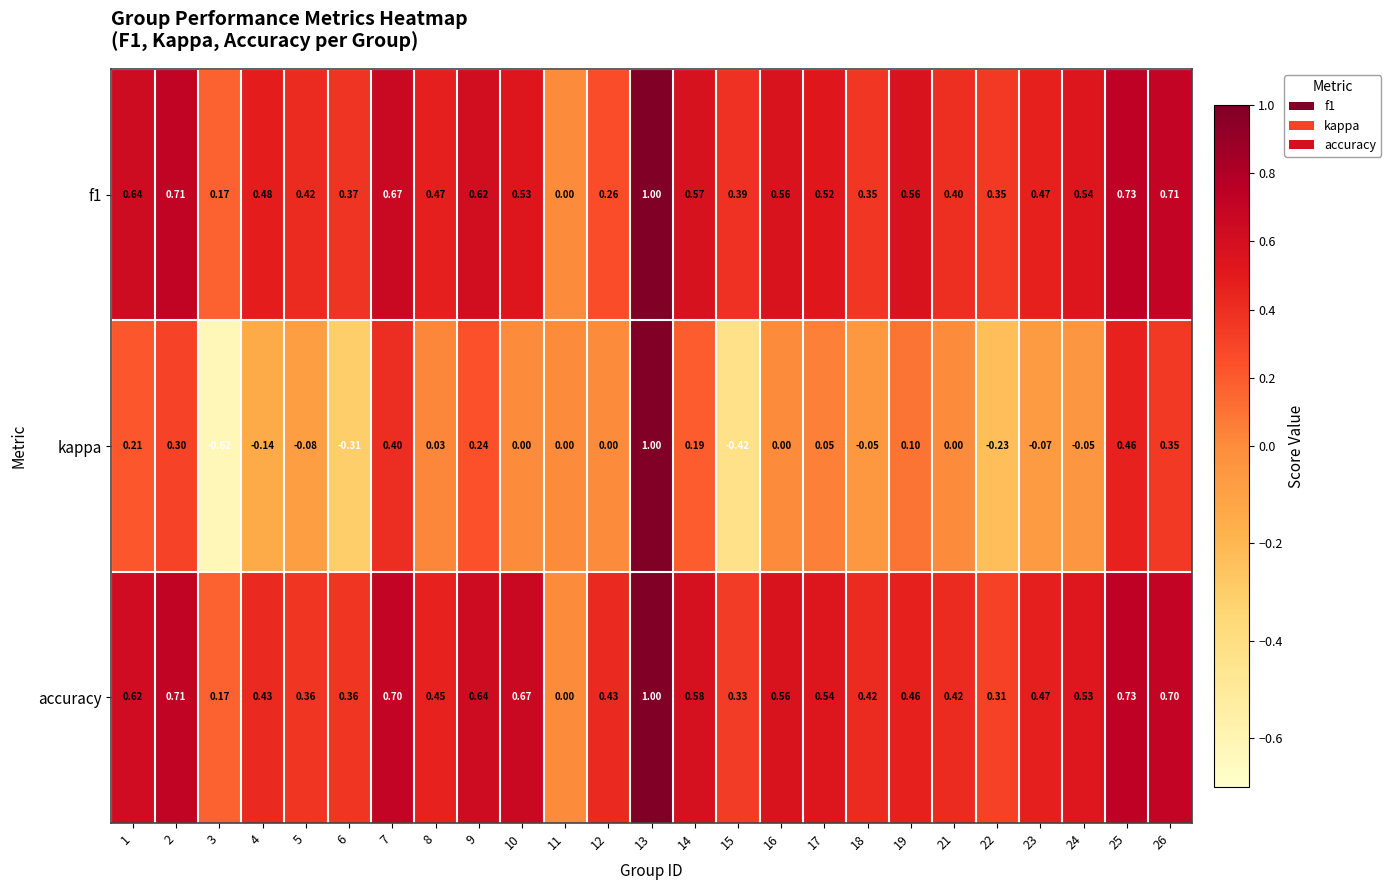

Which series has the largest total across all categories?

accuracy